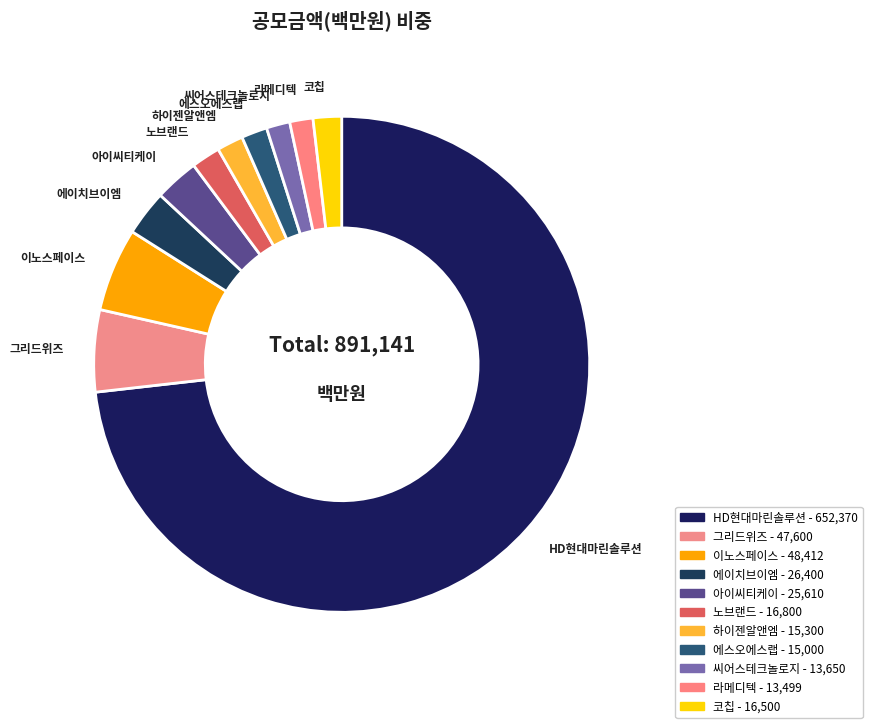

How many slices are in this pie chart?

11